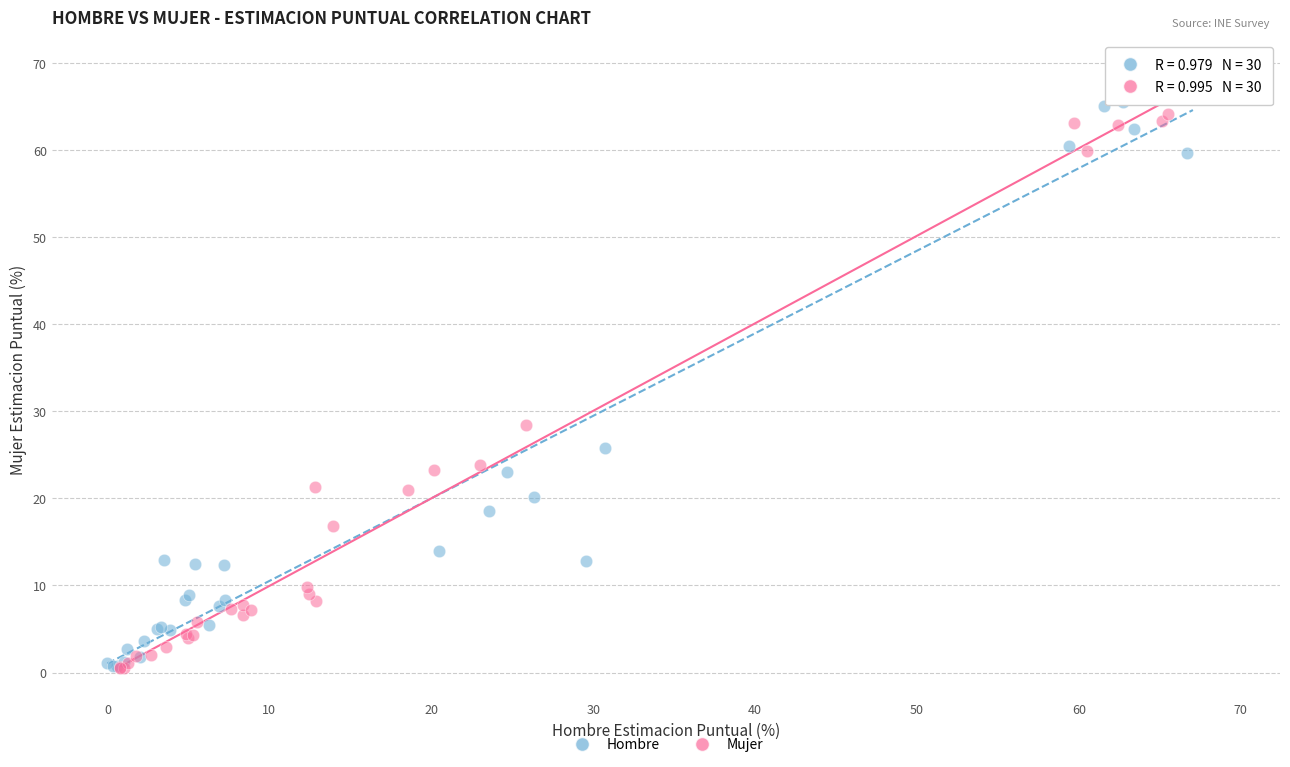

What are all the series names shown in the legend?

Hombre, Mujer